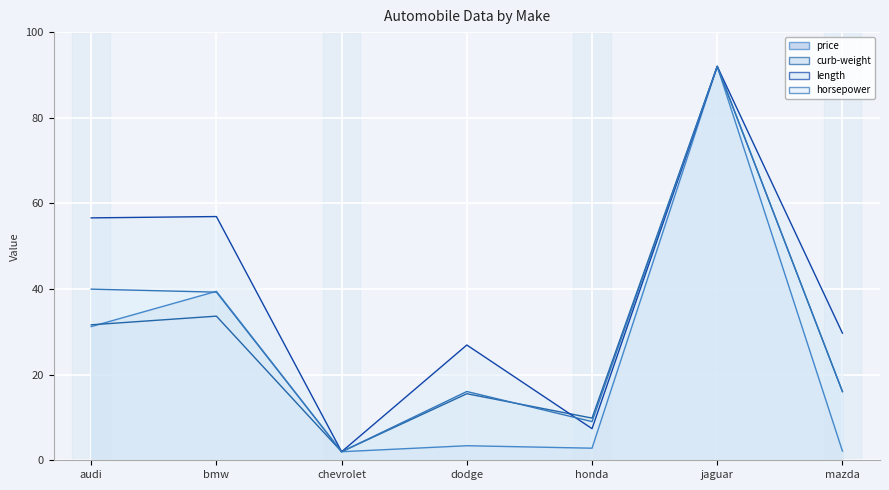

What is the difference between the highest and lowest values at honda?

7.0